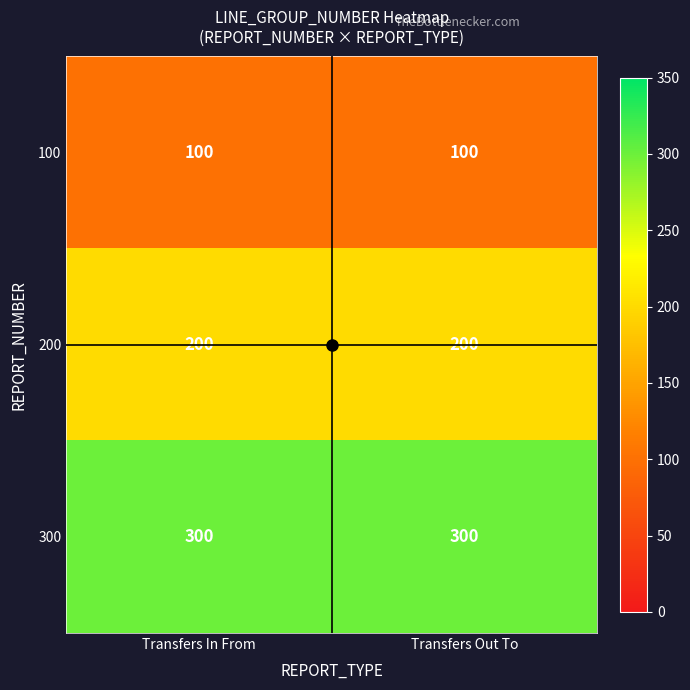

What is the total value across all series at Transfers Out To?

600